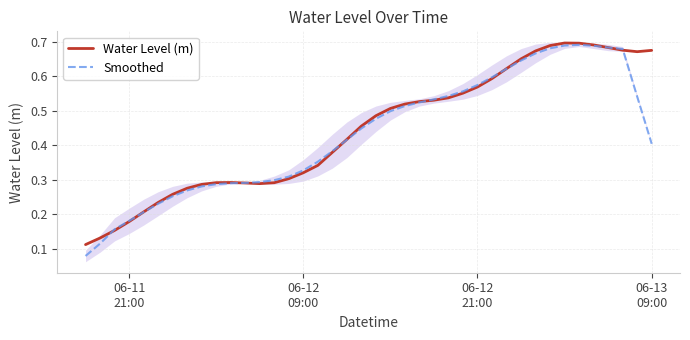

How many interior local peaks does the Smoothed series have?

1